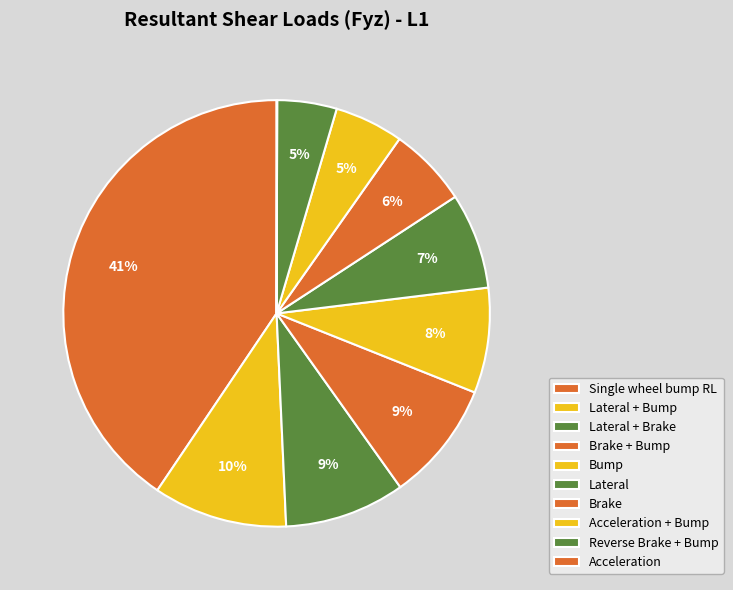

Rank the categories by value from lowest to highest.

Acceleration, Reverse Brake + Bump, Acceleration + Bump, Brake, Lateral, Bump, Brake + Bump, Lateral + Brake, Lateral + Bump, Single wheel bump RL